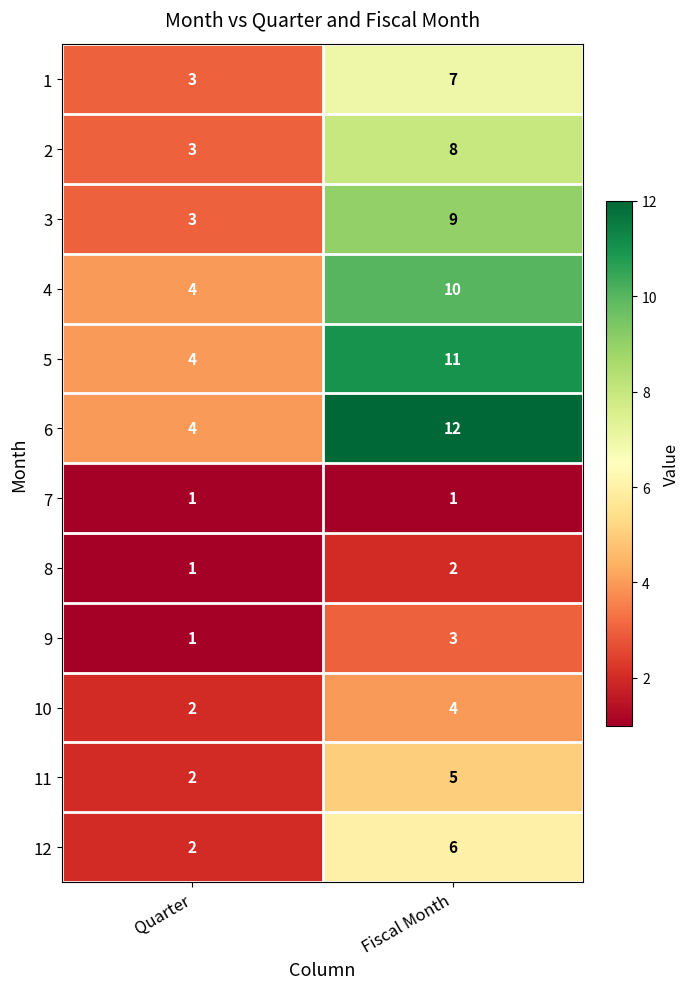

Between Quarter and Fiscal Month, which series saw the biggest shift?

6